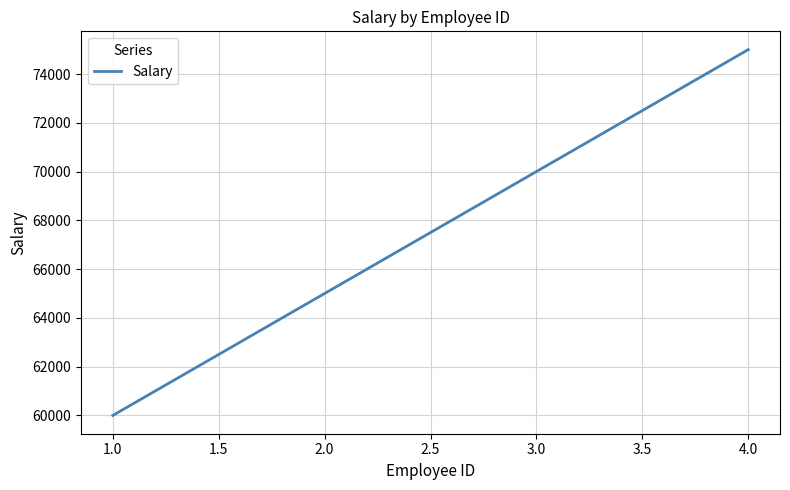

What is the minimum value shown in the chart?

60000